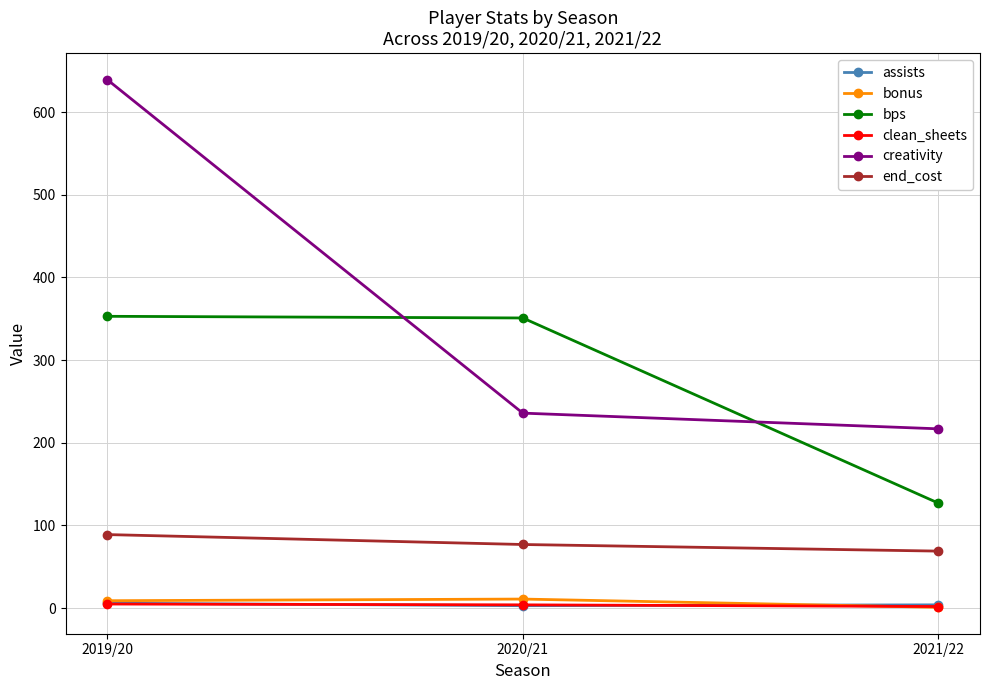

At which label does creativity first exceed 235?

2019/20